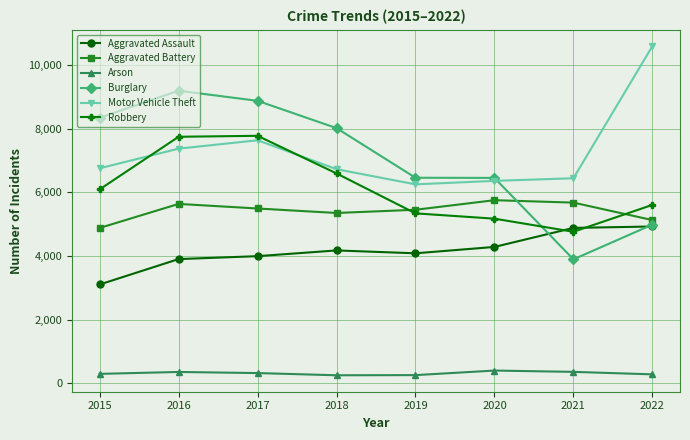

What is the difference between the Burglary values at 2020 and 2016?

2742